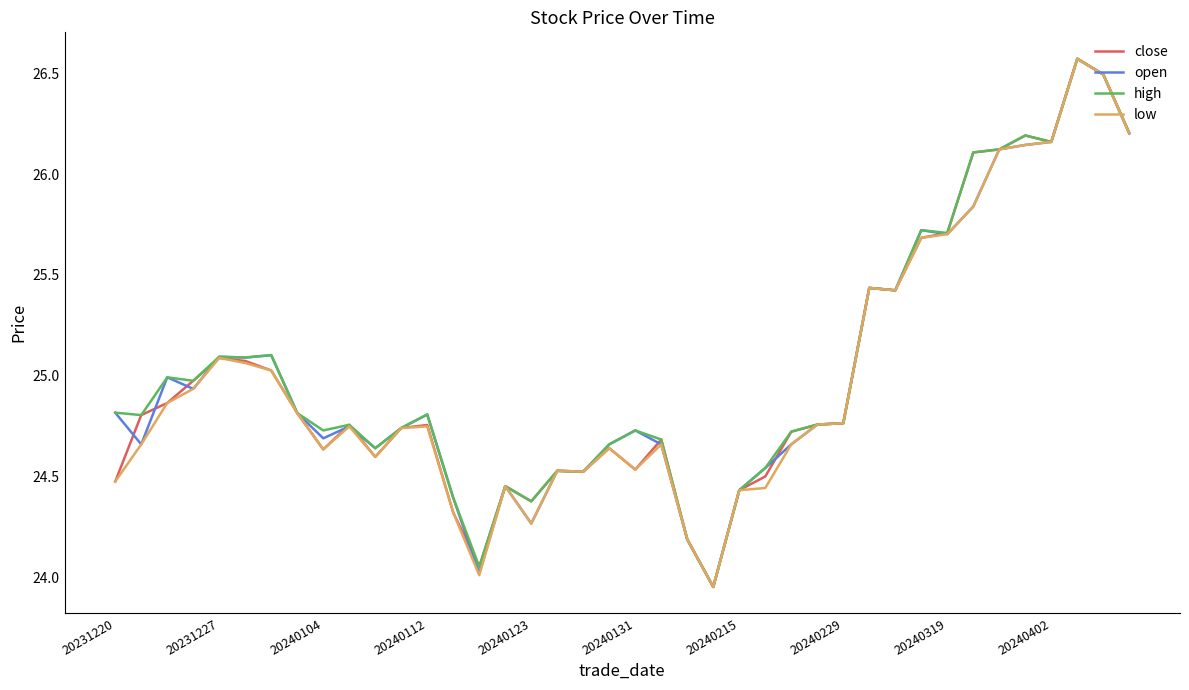

What are all the series names shown in the legend?

close, open, high, low